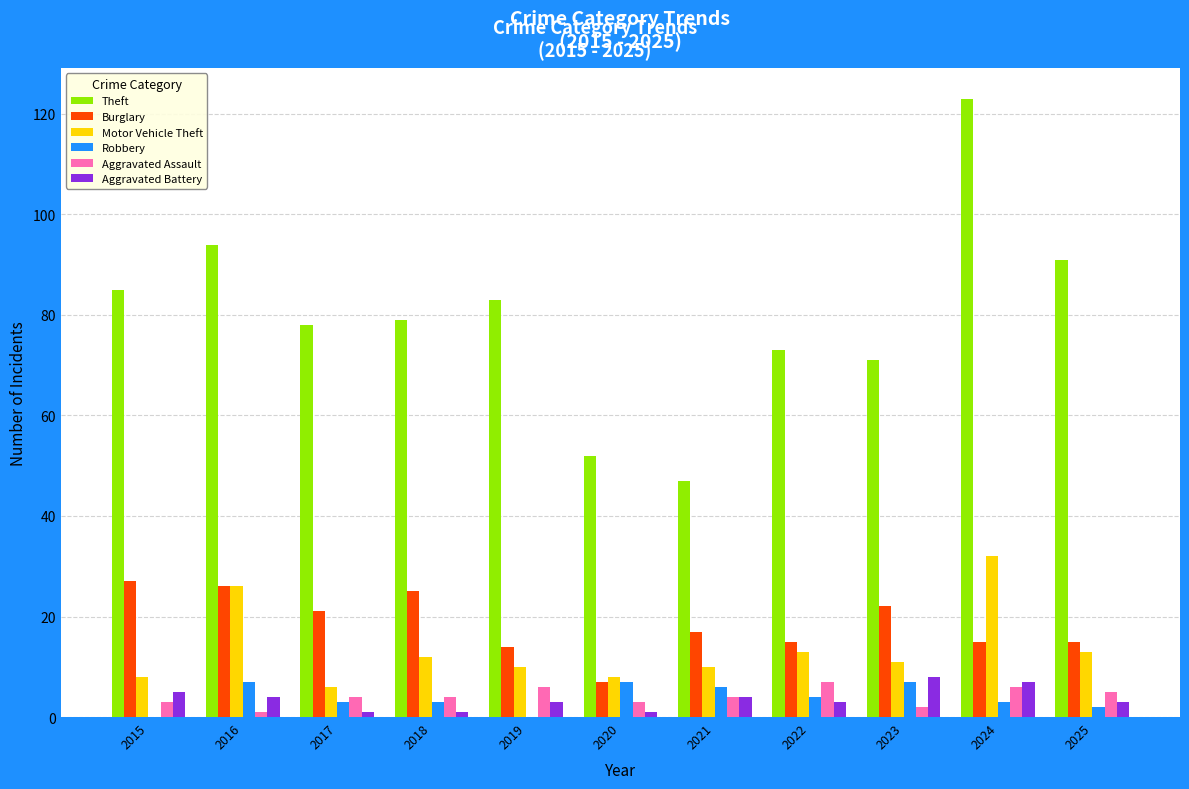

Where is Burglary nearest to the value 17?

2021